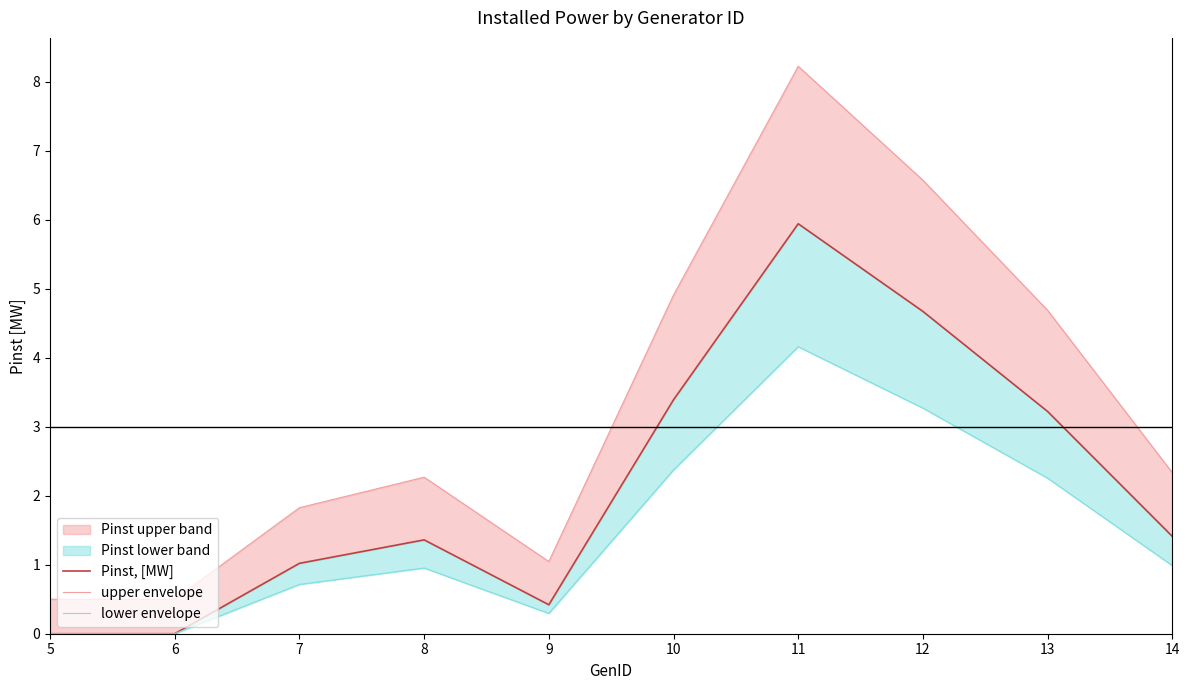

Reading right to left, list all the values displayed in this chart.

Pinst, [MW]: 14=1.4	13=3.2	12=4.7	11=5.9	10=3.4	9=0.4	8=1.4	7=1.0	6=0.0	5=0.0
upper envelope: 14=2.3	13=4.7	12=6.6	11=8.2	10=4.9	9=1.0	8=2.3	7=1.8	6=0.5	5=0.5
lower envelope: 14=1.0	13=2.3	12=3.3	11=4.2	10=2.4	9=0.3	8=1.0	7=0.7	6=0.0	5=0.0